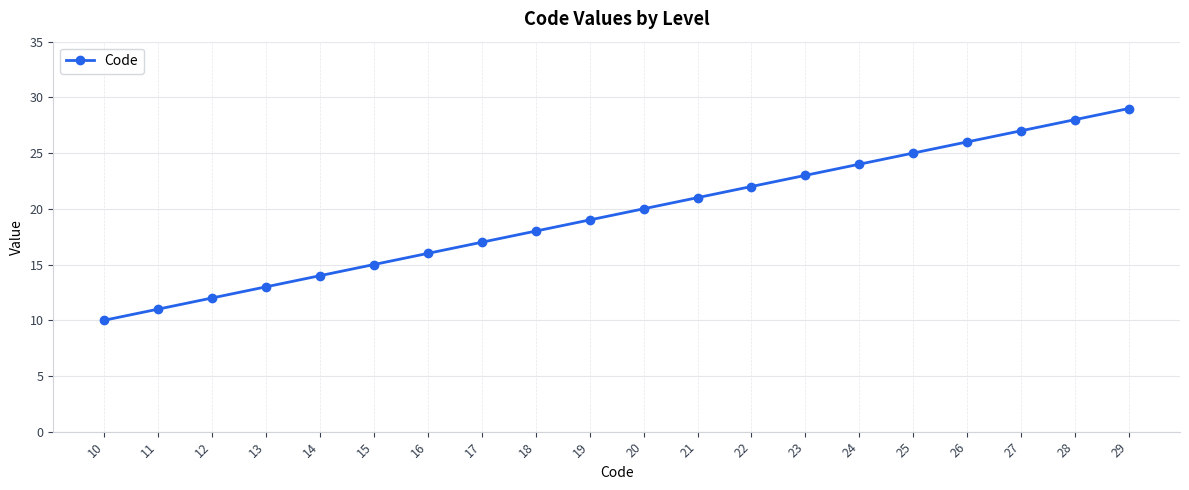

Is it true that the value at 24 is 32?

False